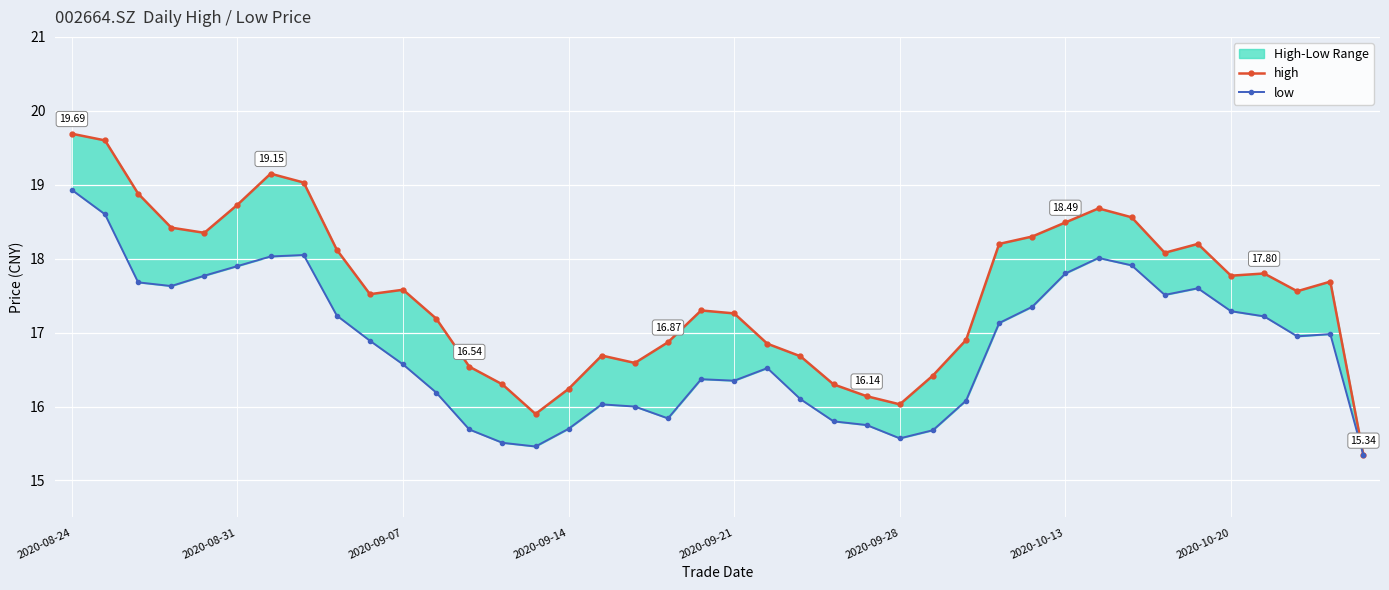

True or false: high has more than 0 interior local peaks.

True